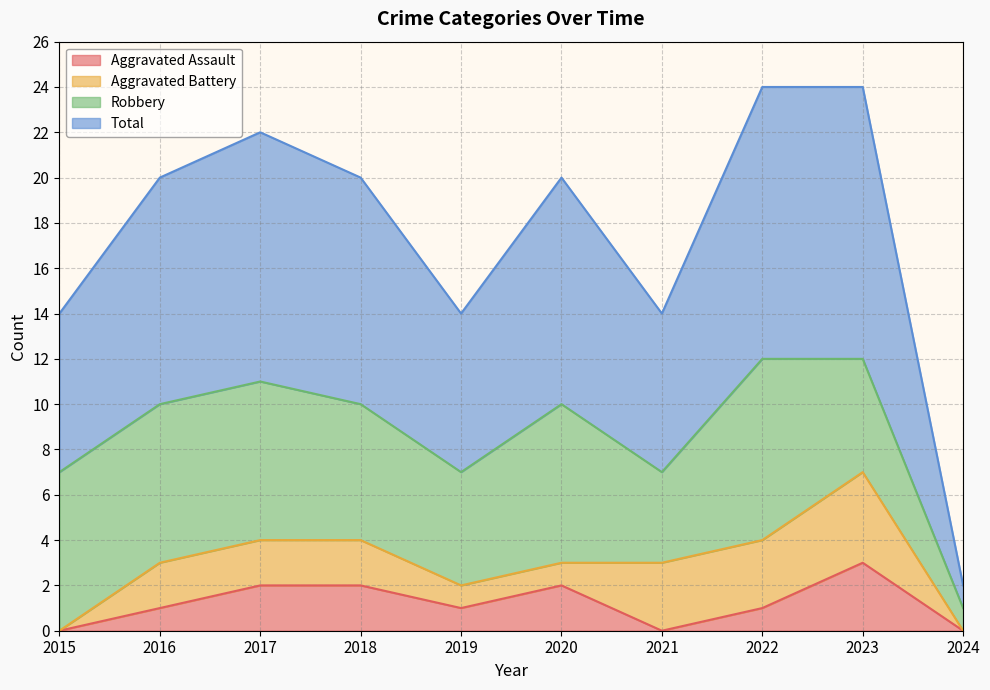

Between 2016 and 2018, which is larger?

2018